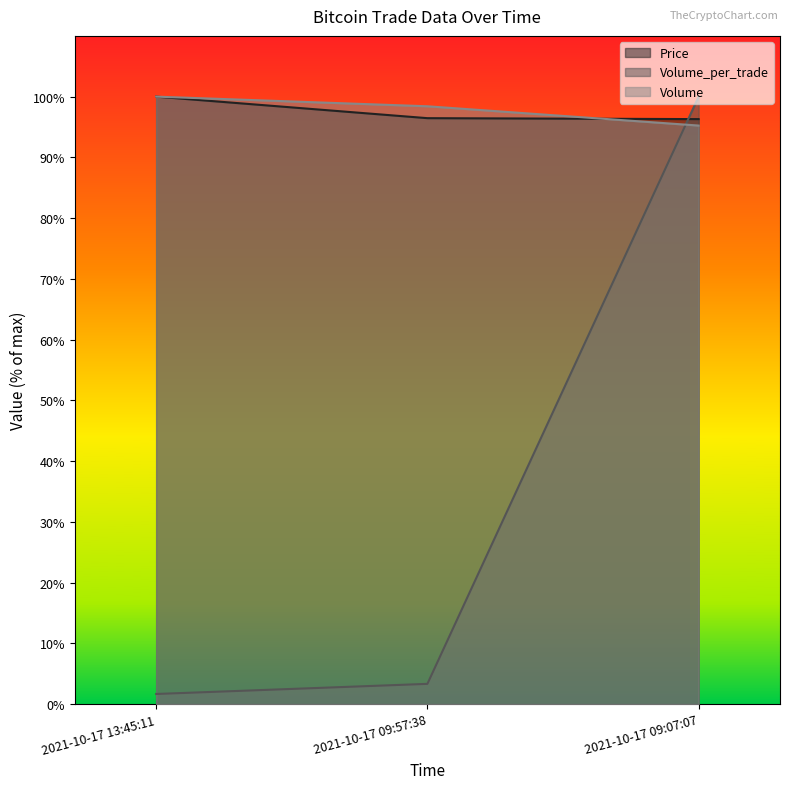

What position from the right is 2021-10-17 09:57:38?

2